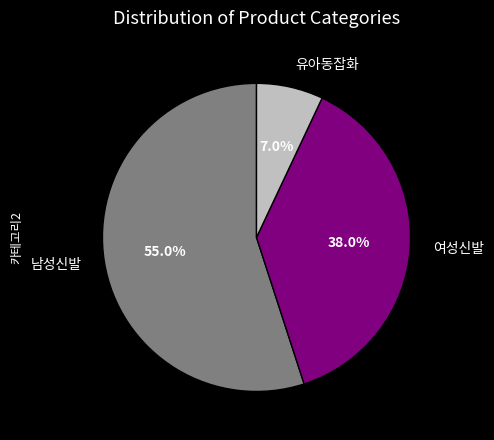

What is the ratio of the value at 남성신발 to the value at 여성신발?

1.4